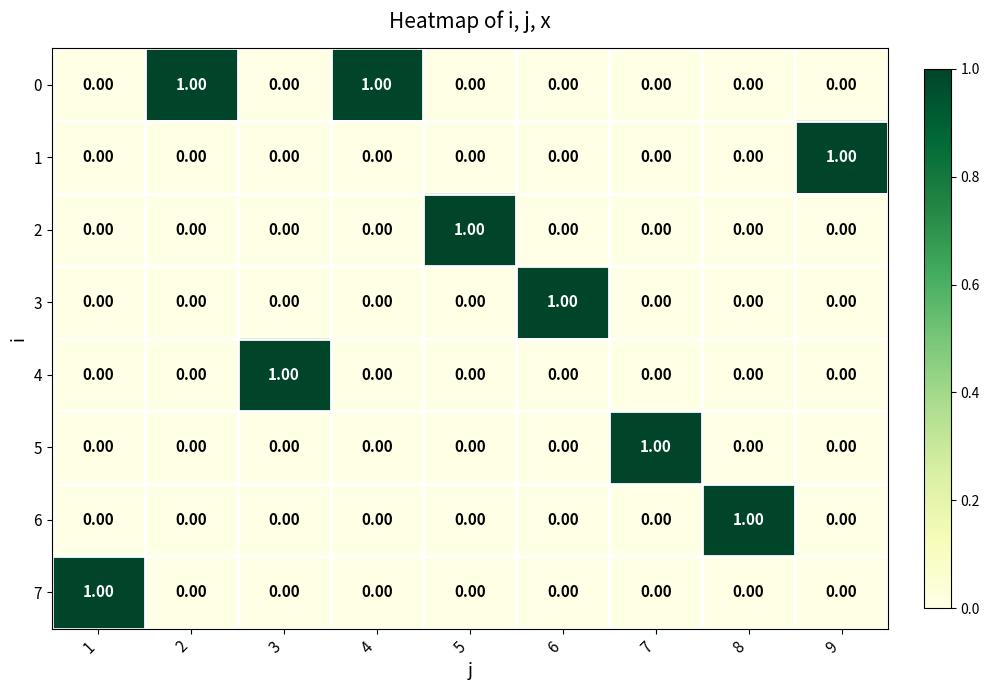

Which category has the highest value across all series?

2